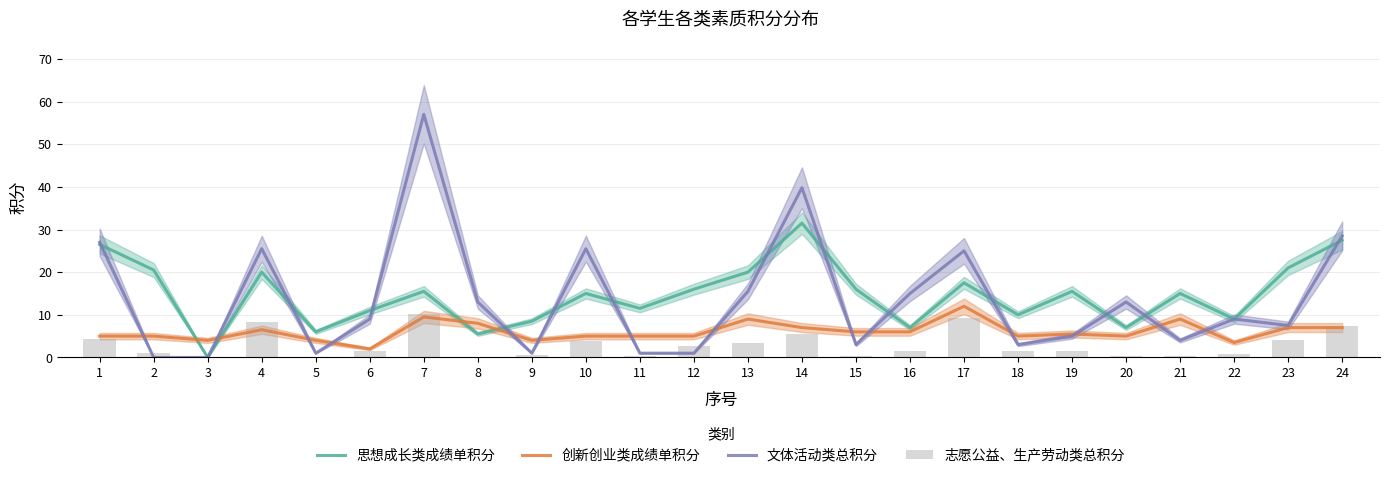

Is the value of 思想成长类成绩单积分 at 5 greater than the value of 文体活动类总积分 at 11?

Yes